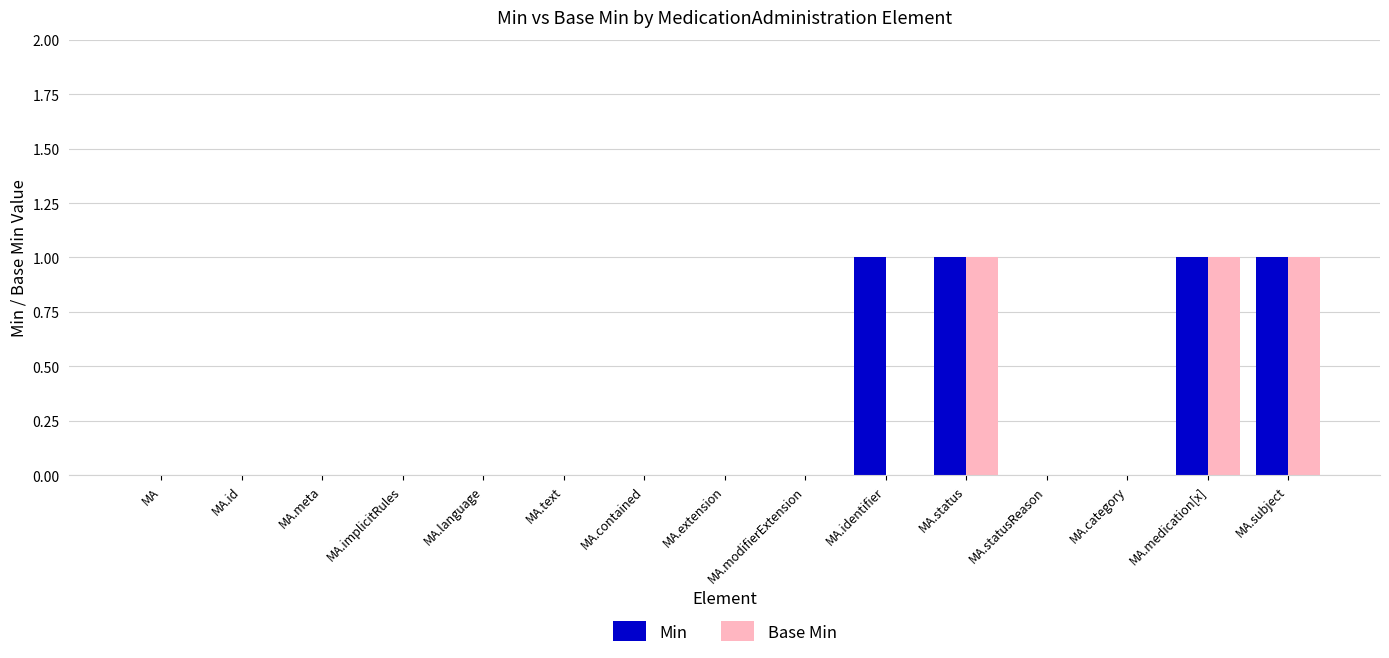

Does the chart contain stacked bars?

No